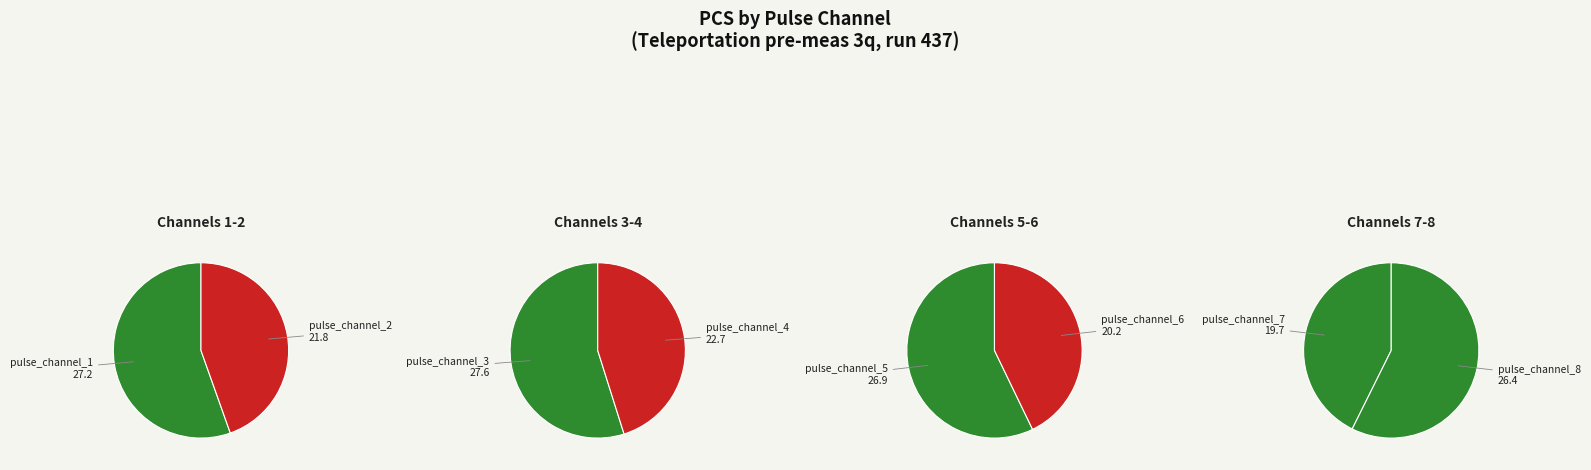

Approximately how many times larger is the value at pulse_channel_8 compared to pulse_channel_6?

1.3